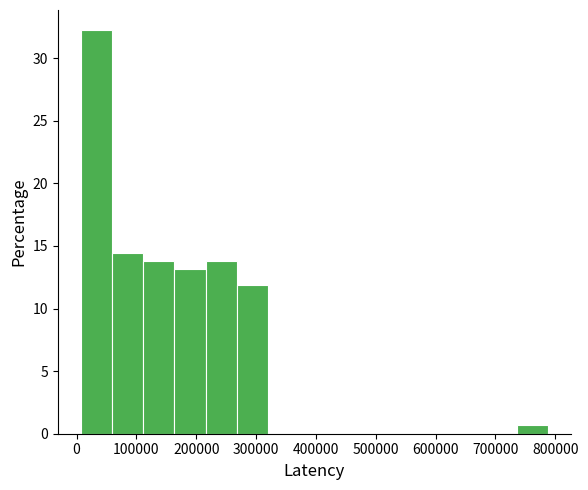

What is the height of the bar covering 220000 to 270000 on the x-axis? Neither the bar edges nor the heights are printed on the chart, so give them approximately, as read against the axes.

14.0